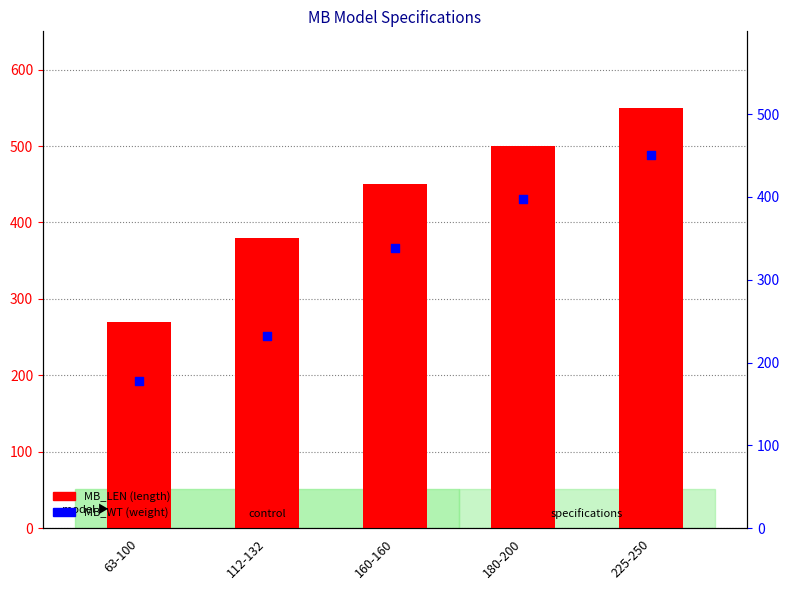

Which series has the largest total across all categories?

MB_LEN